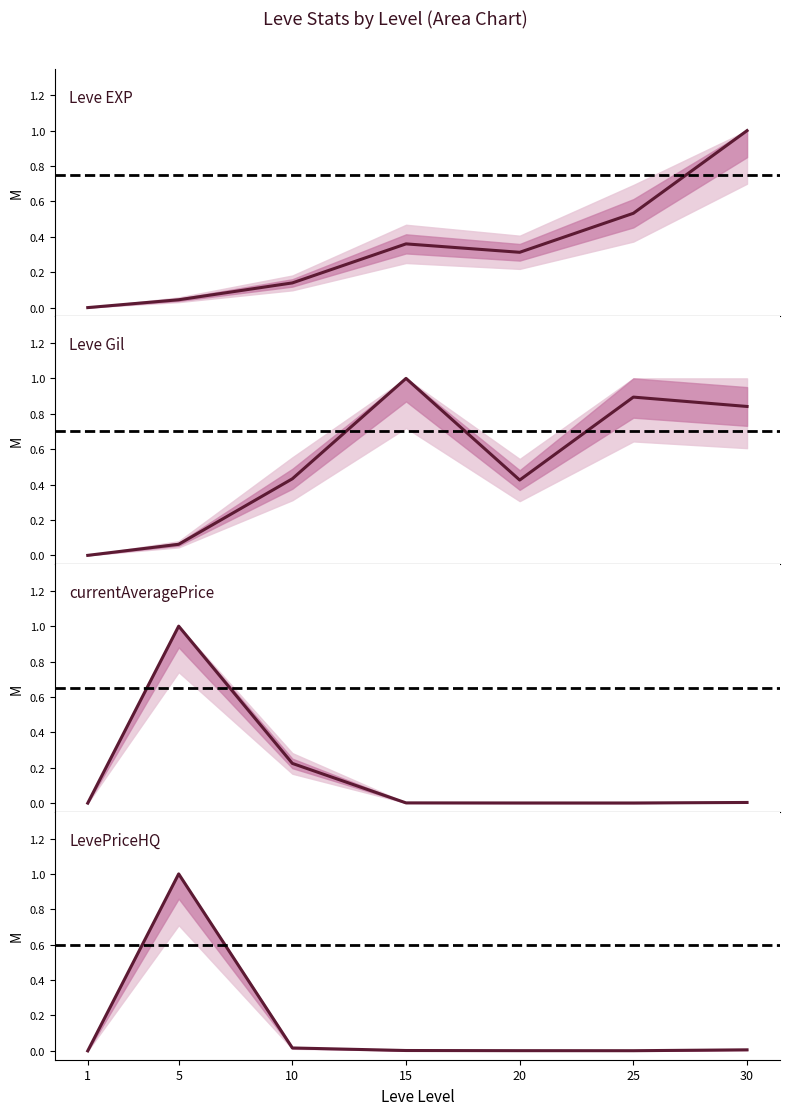

Is the value of Leve Gil at 5 greater than the value of Leve EXP at 1?

Yes